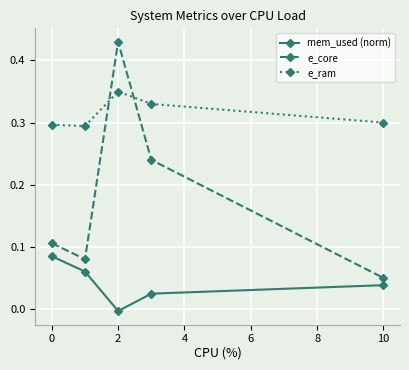

How many interior local peaks does the e_core series have?

1